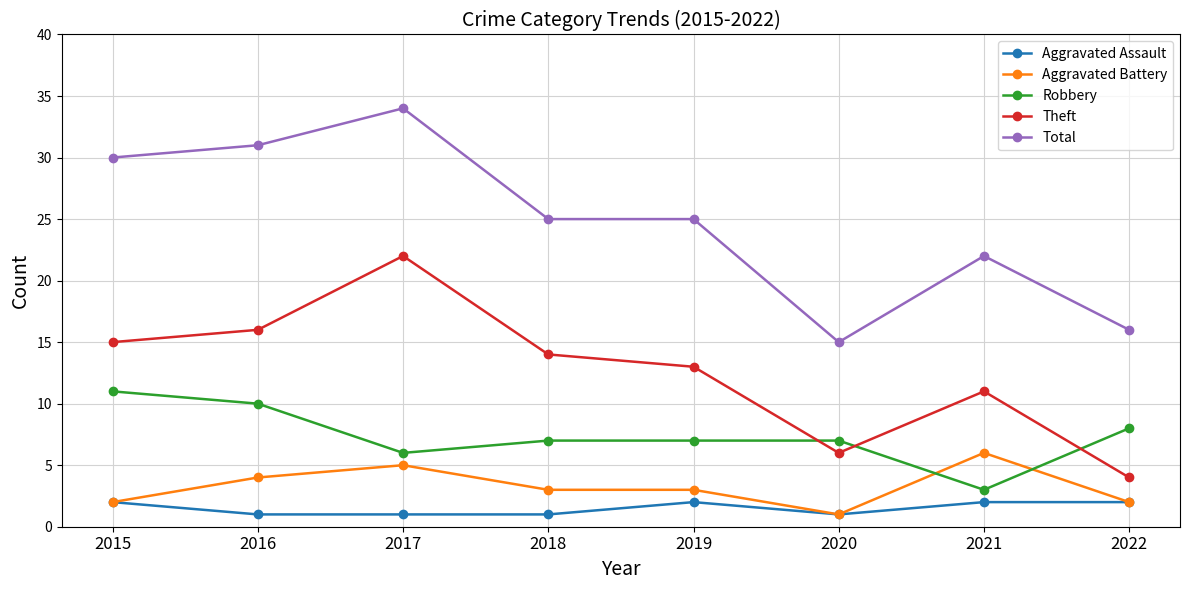

How many data points does each series have?

8